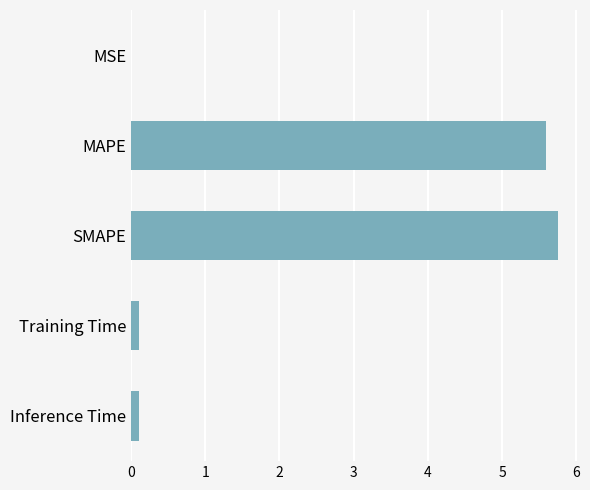

What is the sum of all values?

11.6